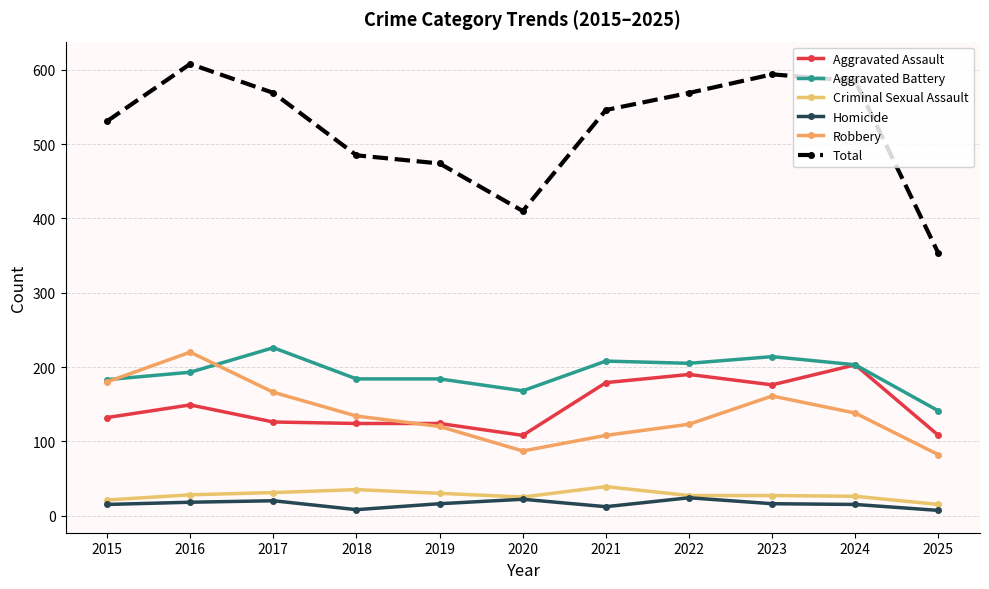

Where is the first local maximum for Total?

2016